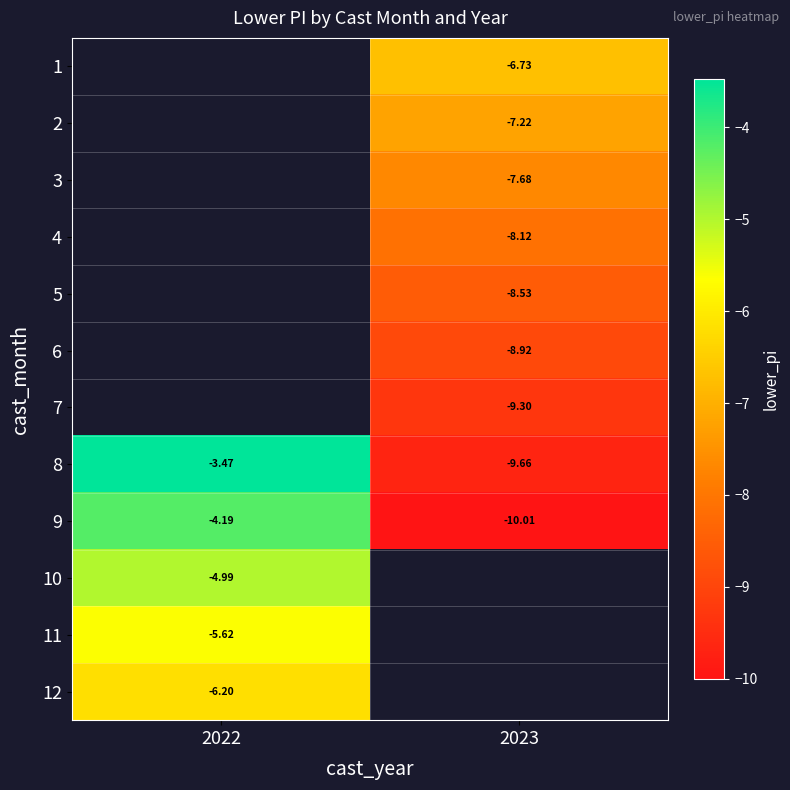

Is the value of 4 at 2023 greater than the value of 7 at 2023?

Yes